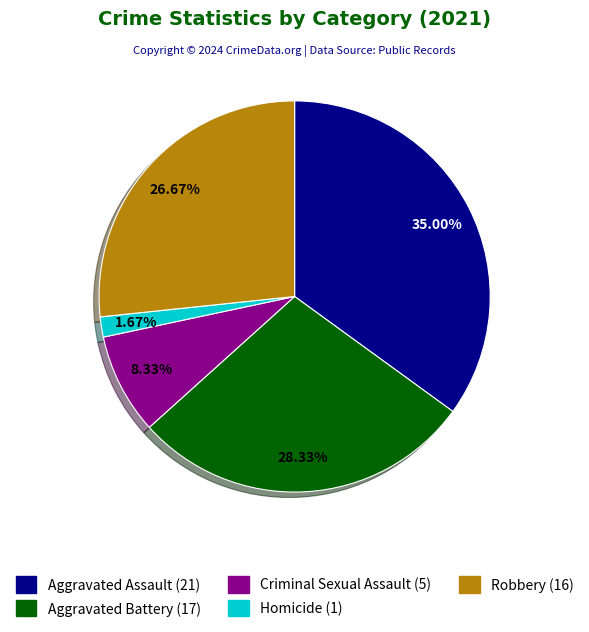

Approximately how many times larger is the value at Robbery compared to Homicide?

16.0